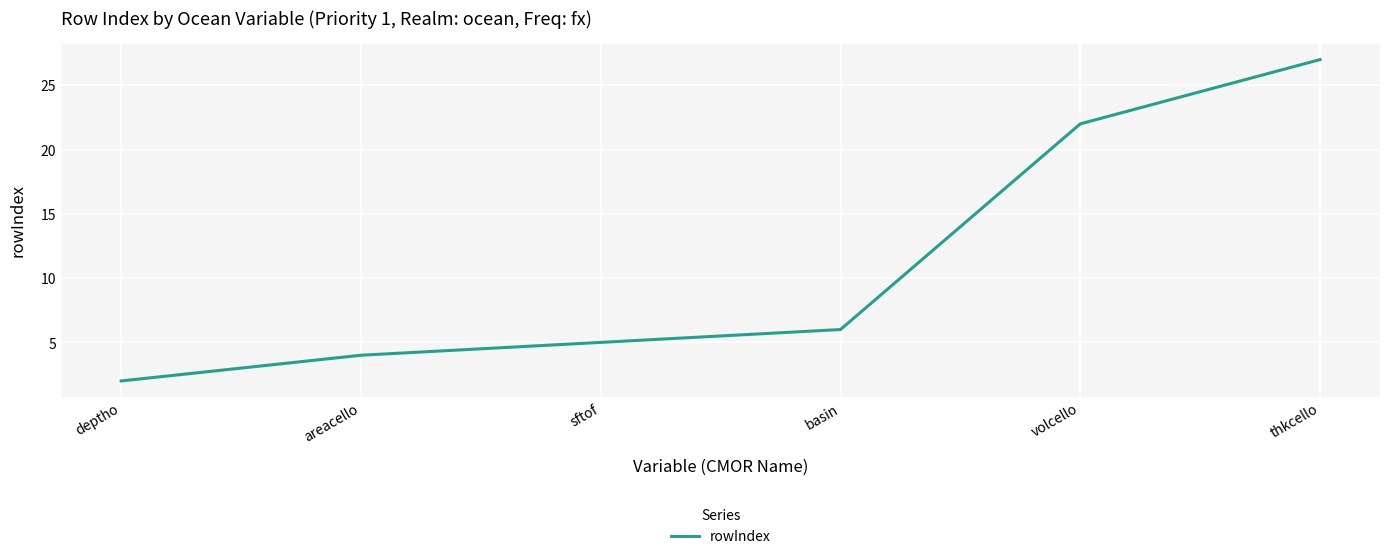

What position from the right is areacello?

5